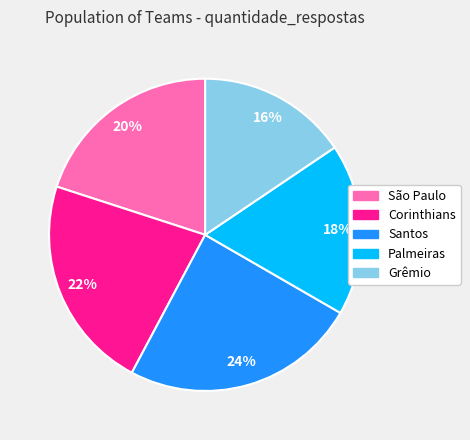

Is it true that São Paulo is 20% of the pie?

True